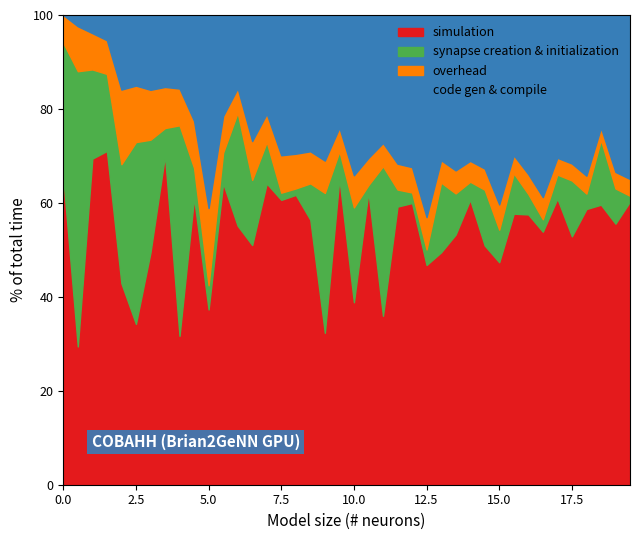

Is it true that simulation equals 65.4 at 0.0?

True